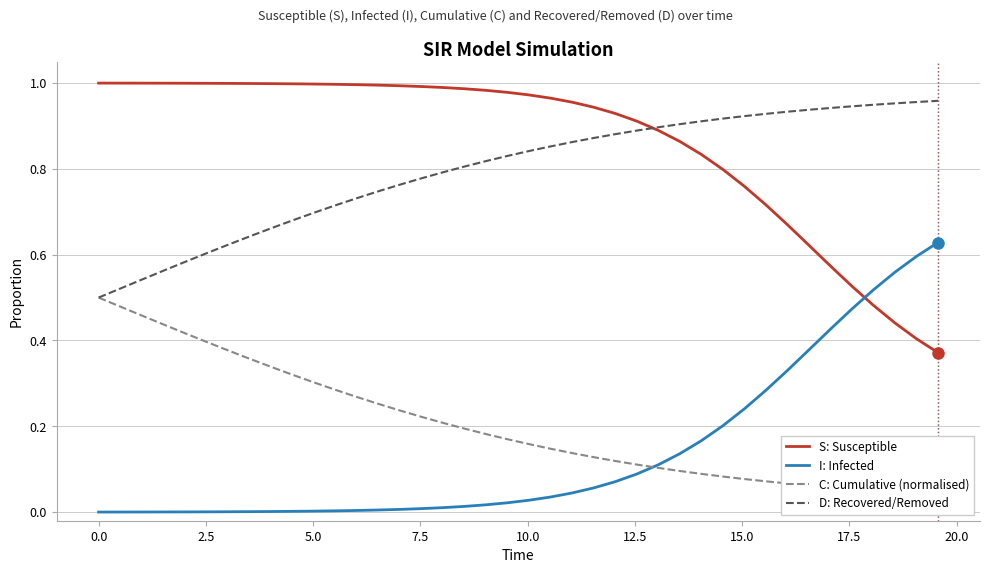

What is the highest value of the C: Cumulative (normalised) series?

0.5